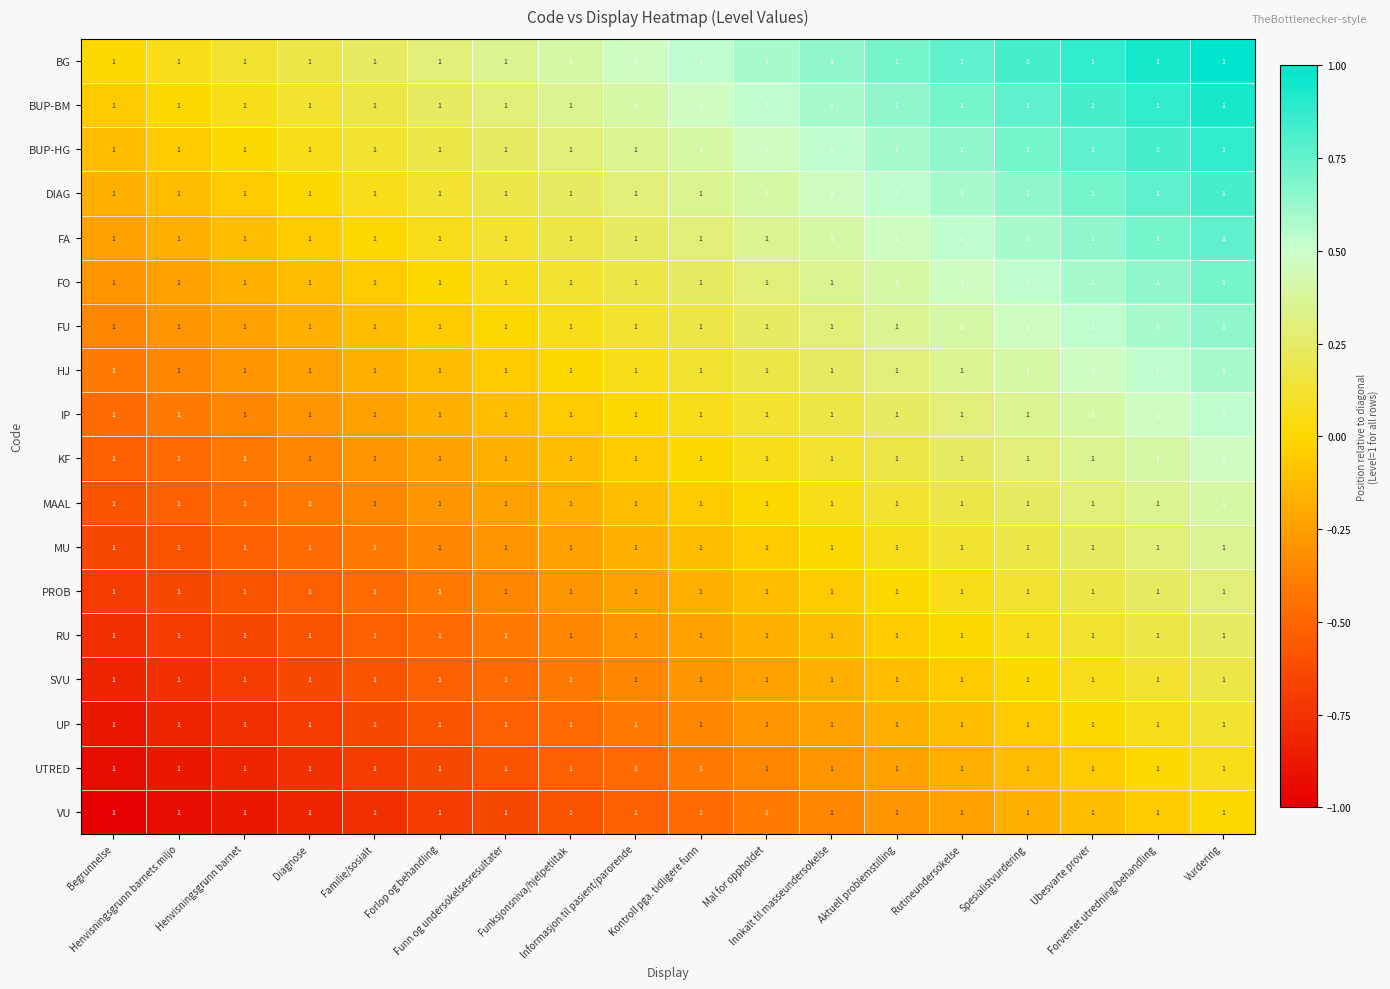

How many positive values does the BG series have?

17